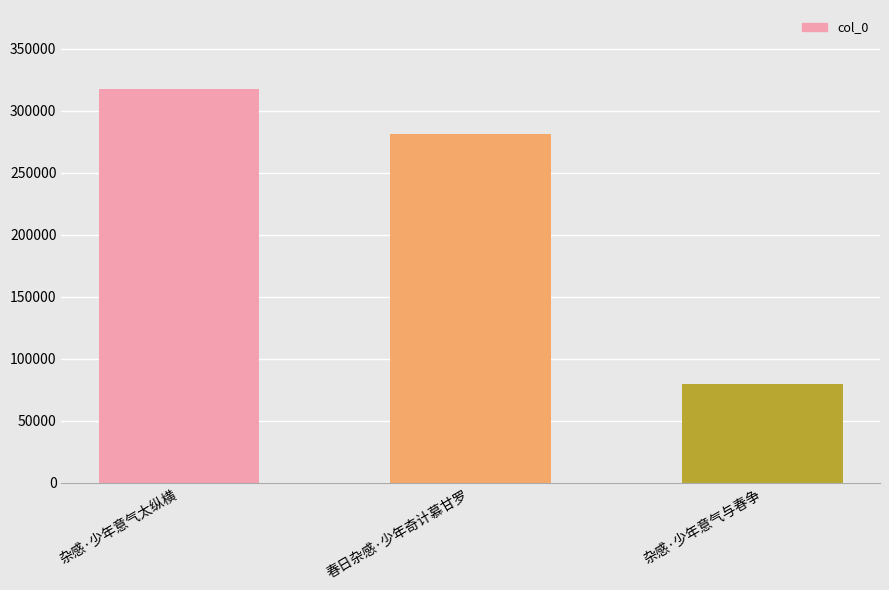

Between 春日杂感·少年奇计慕甘罗 and 杂感·少年意气太纵横, which is larger?

杂感·少年意气太纵横